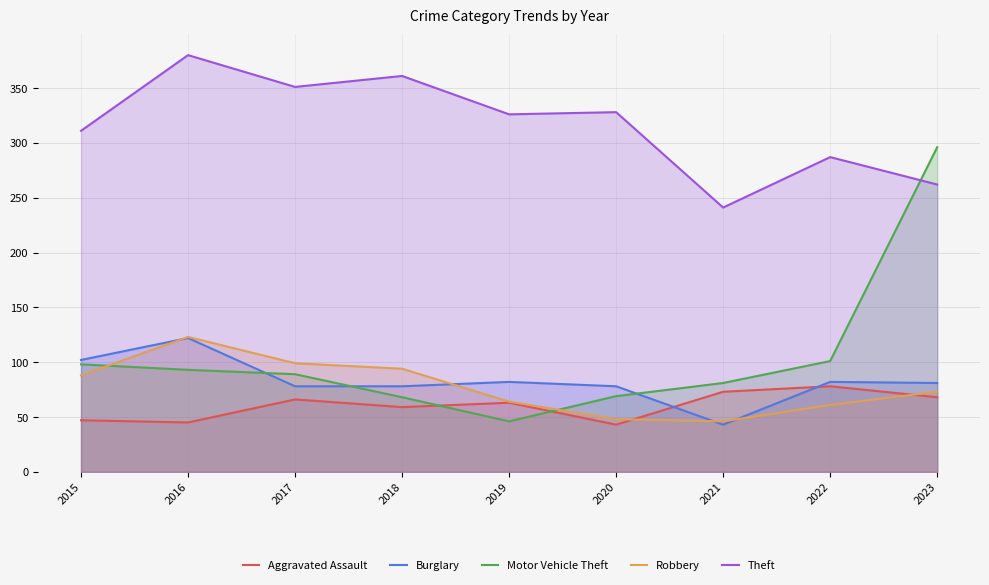

How many categories are shown in the chart?

9